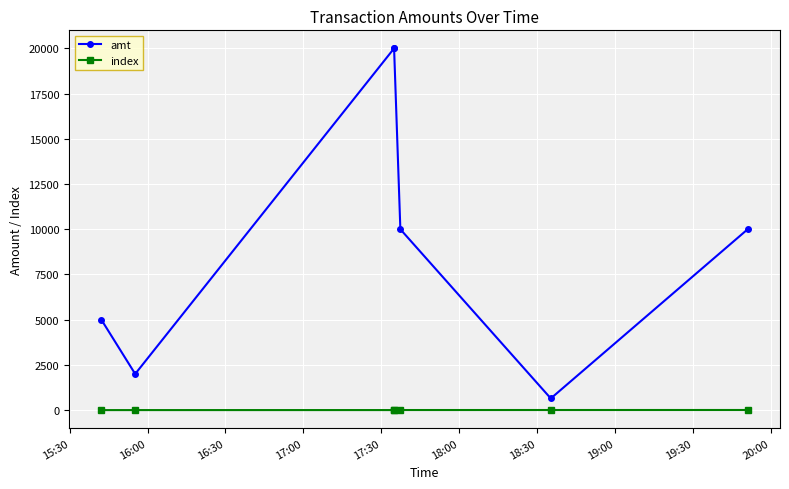

What is the sum of all index values?

21